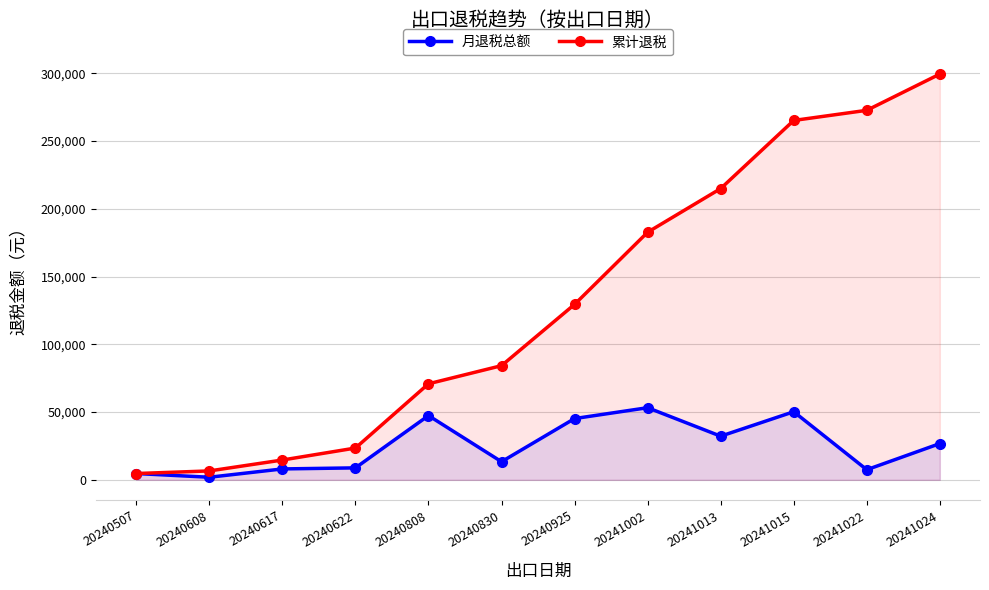

At which label does 累计退税 reach its peak?

20241024